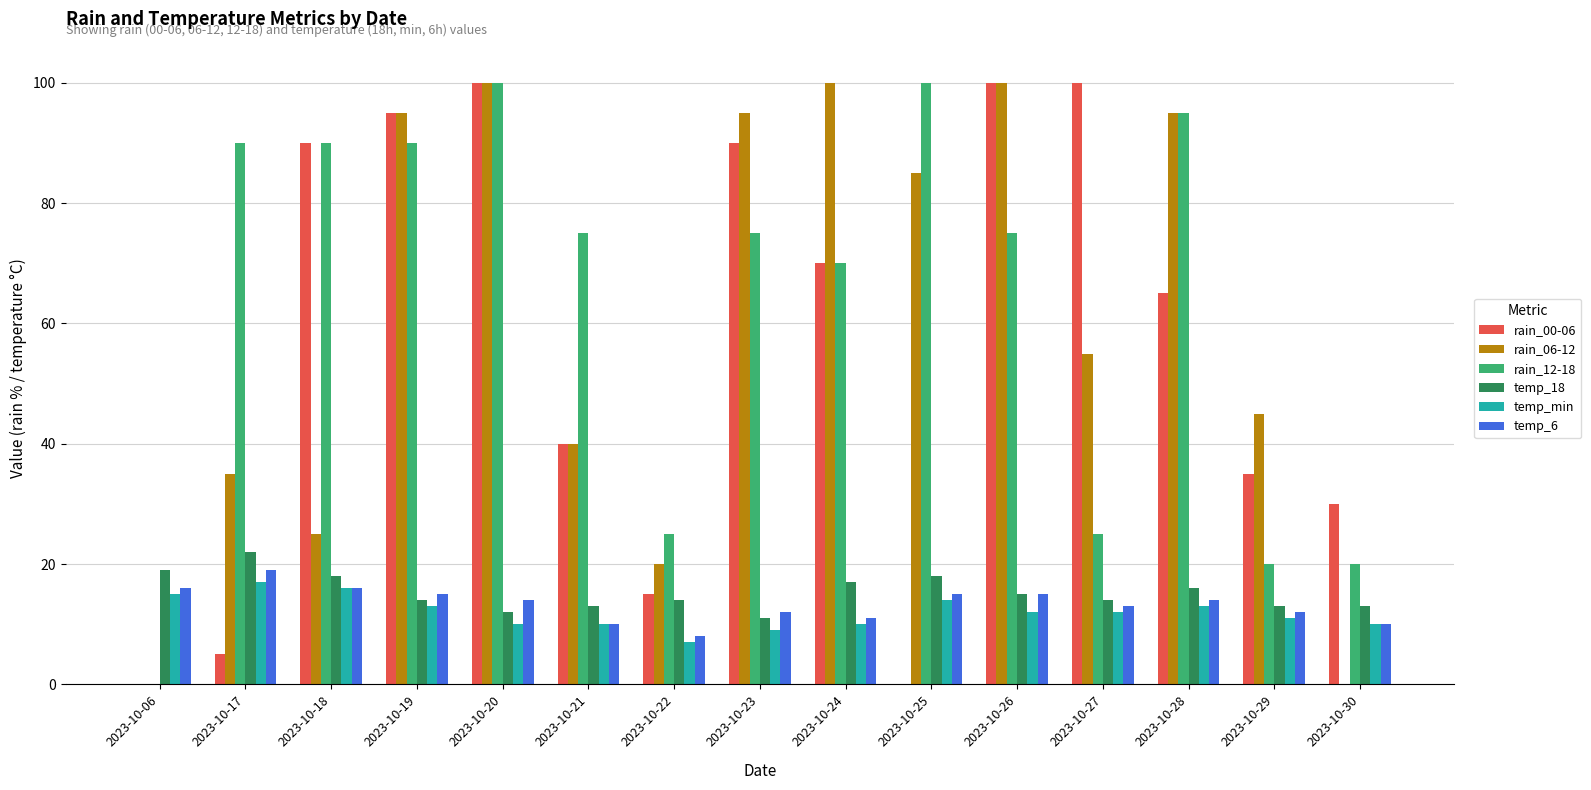

True or false: temp_18 has a value of 8 at 2023-10-17.

False